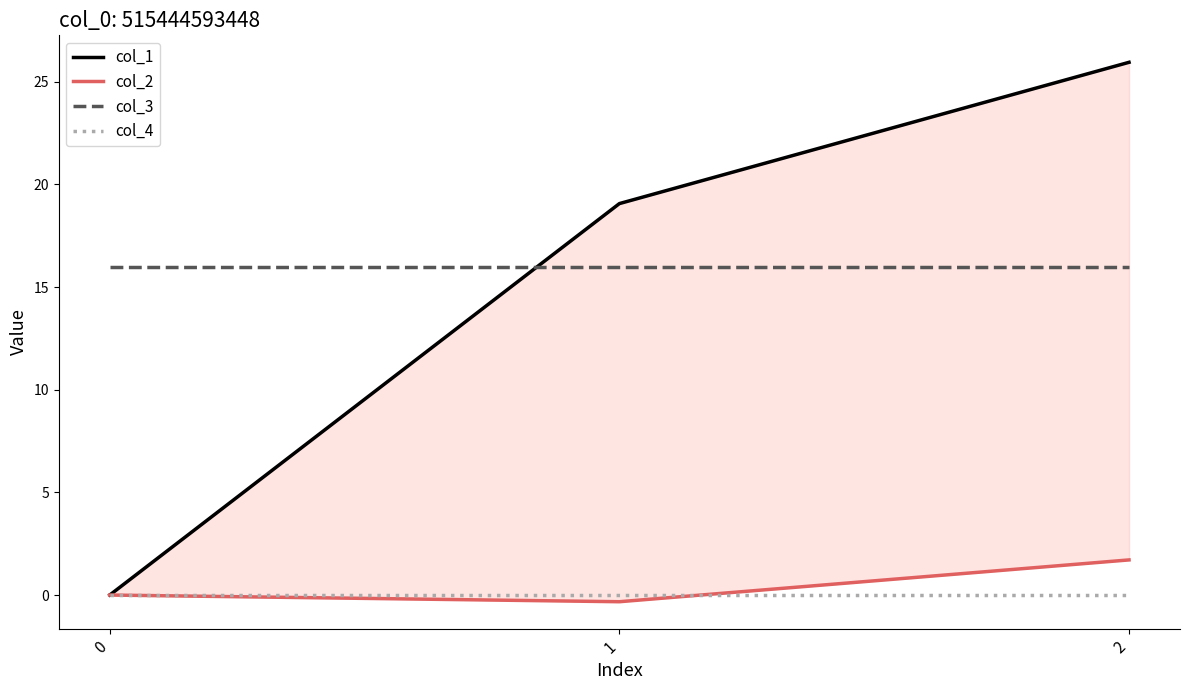

Which series has the widest spread of values?

col_1